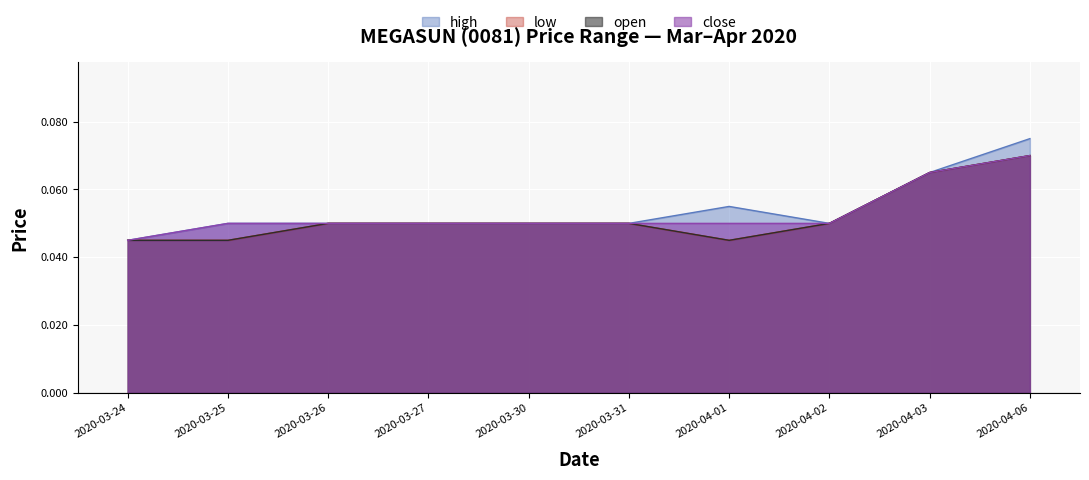

True or false: open has more than 0 interior local peaks.

False